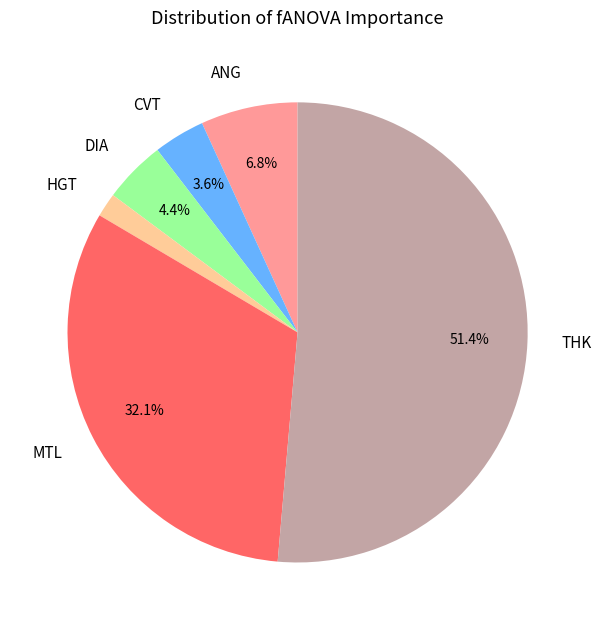

To the nearest percent, what portion does THK represent?

51%